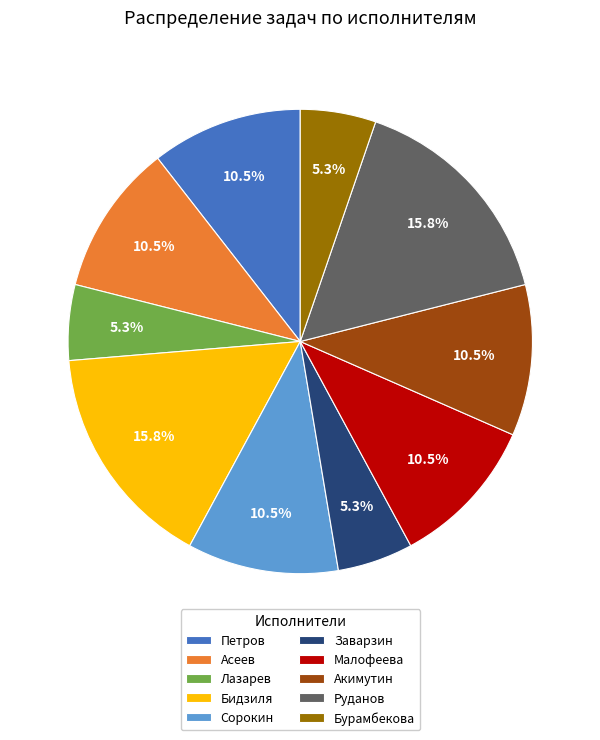

Is there a majority slice in this chart?

No